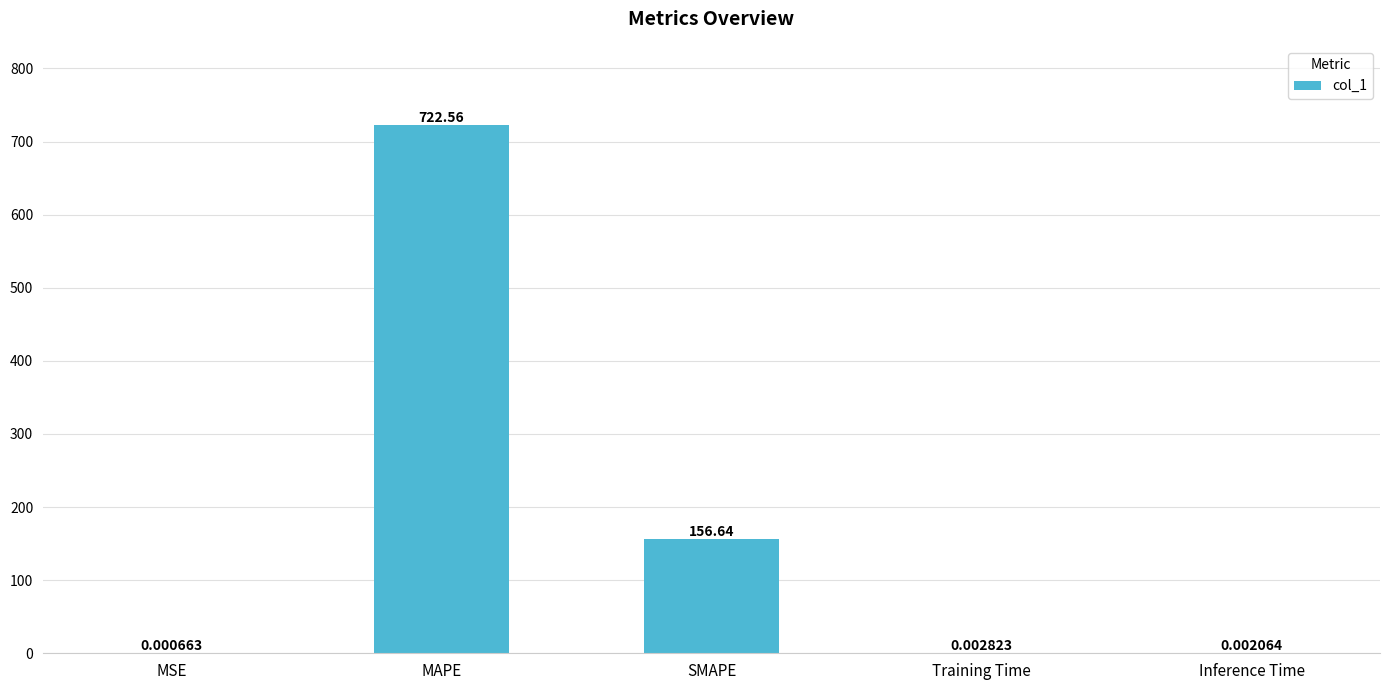

At which label is the value closest to 361?

SMAPE